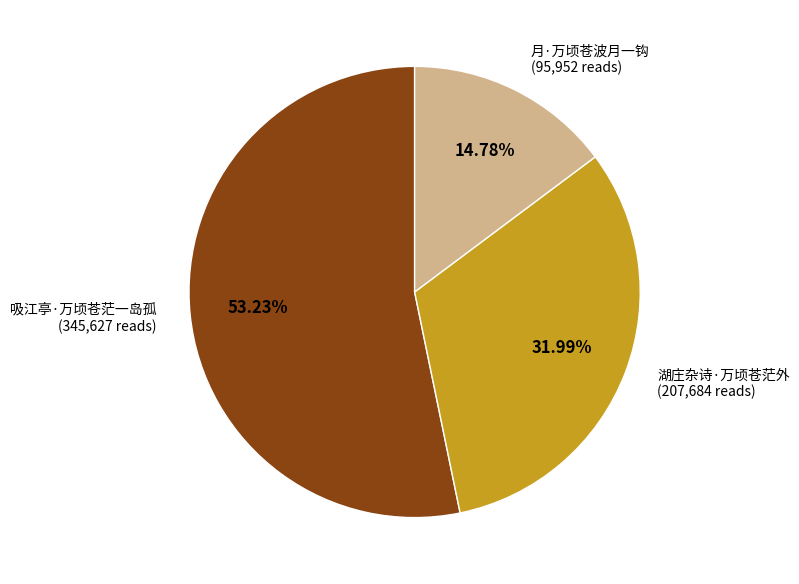

How many segments does this pie chart have?

3